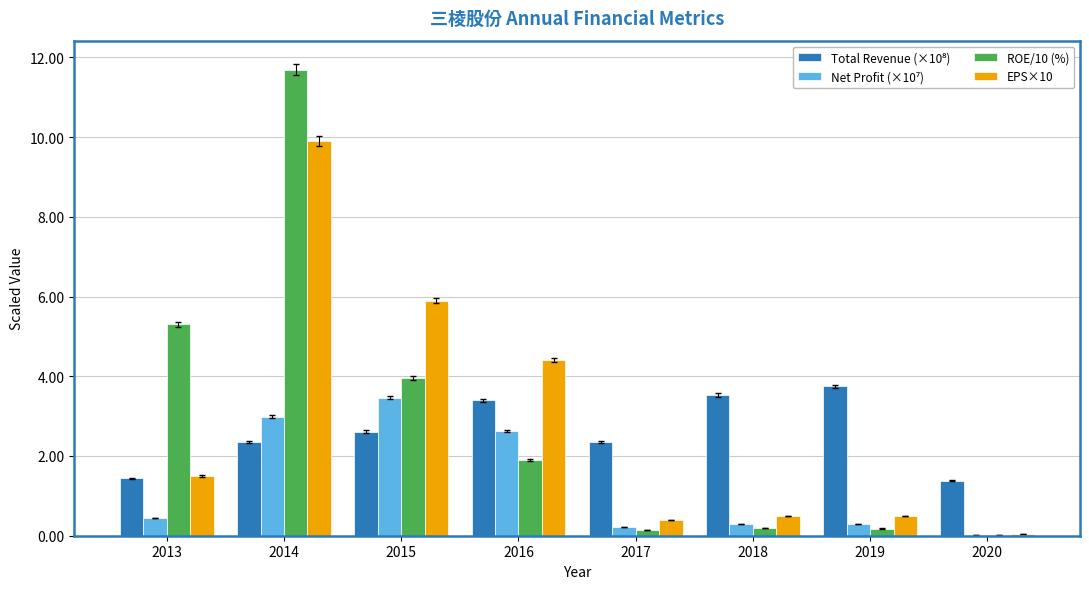

True or false: EPS×10 has a value of 10.2 at 2015.

False